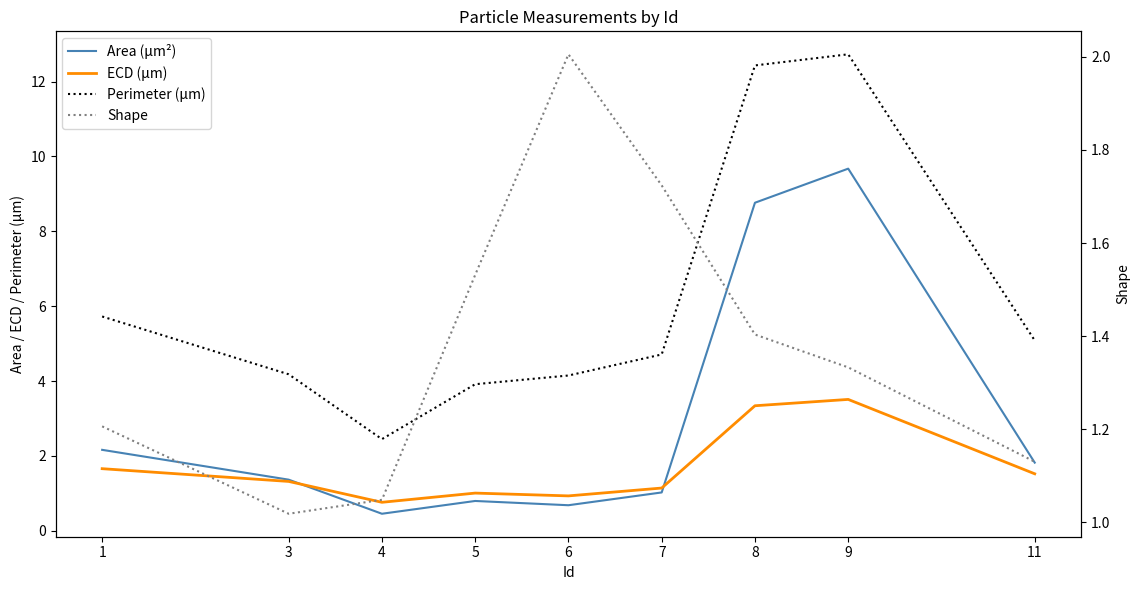

What is the spread (max minus min) of values at 3?

3.2